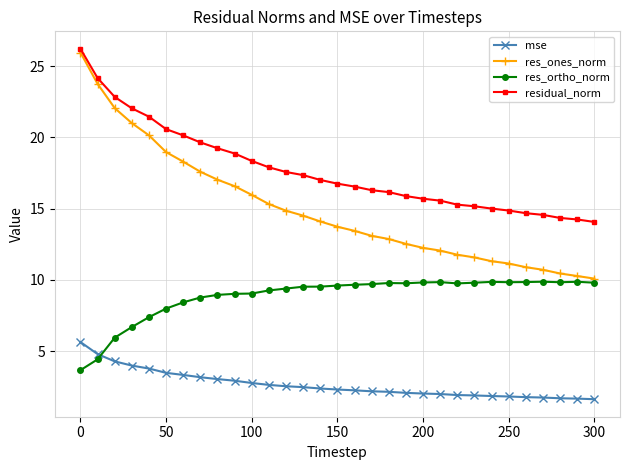

Which series has the largest total across all categories?

residual_norm